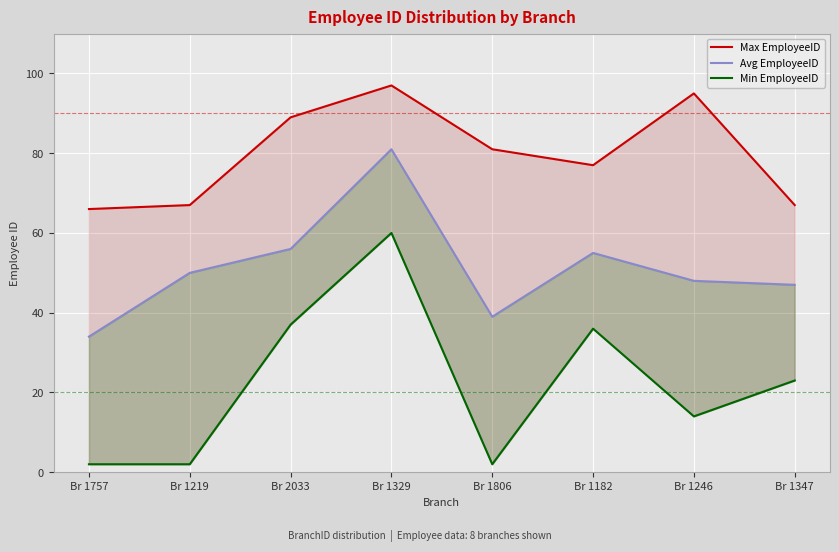

What is the difference between the Max EmployeeID values at Br 2033 and Br 1182?

12